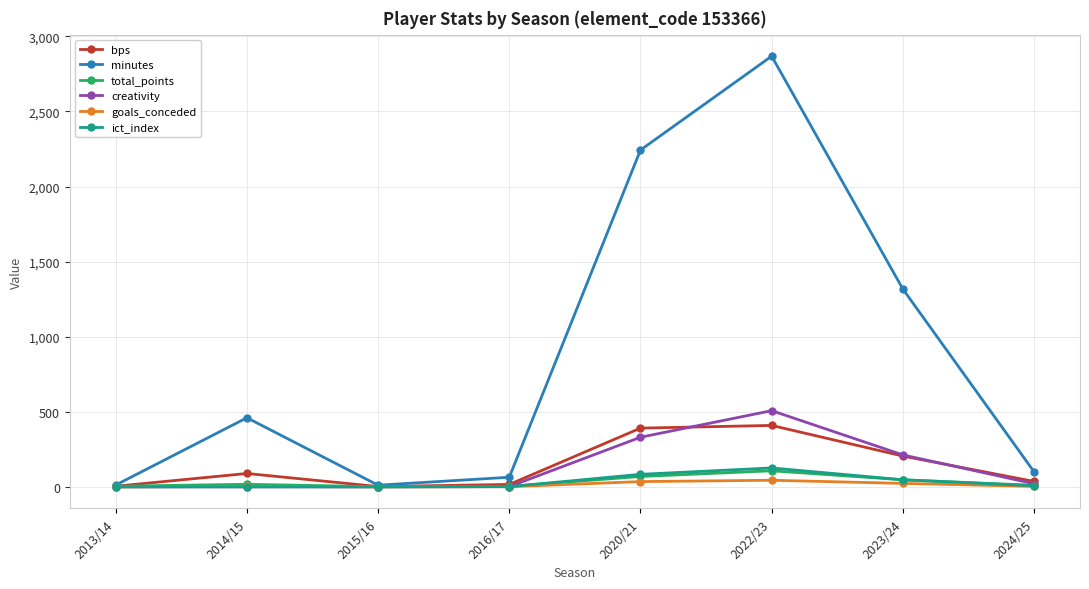

The value of minutes at 2020/21 is 2243.0. True or false?

True